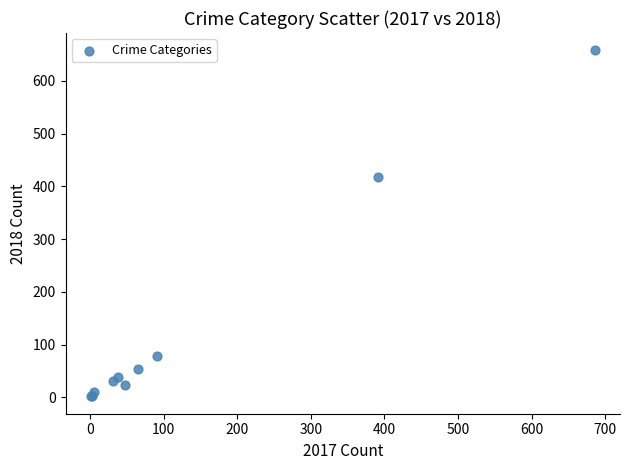

What Y value in the scatter plot is closest to 330?

417